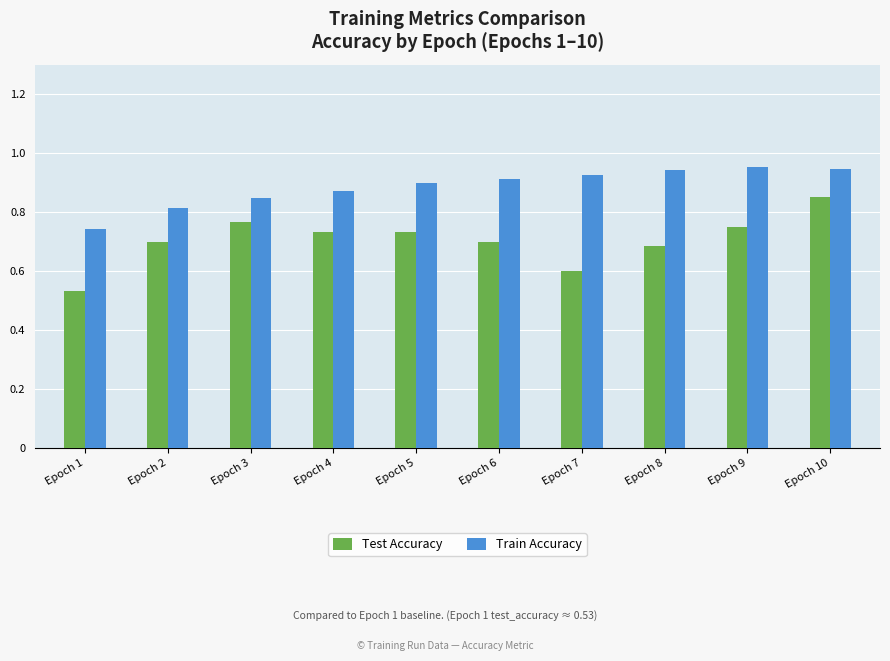

How many categories are shown in the chart?

10